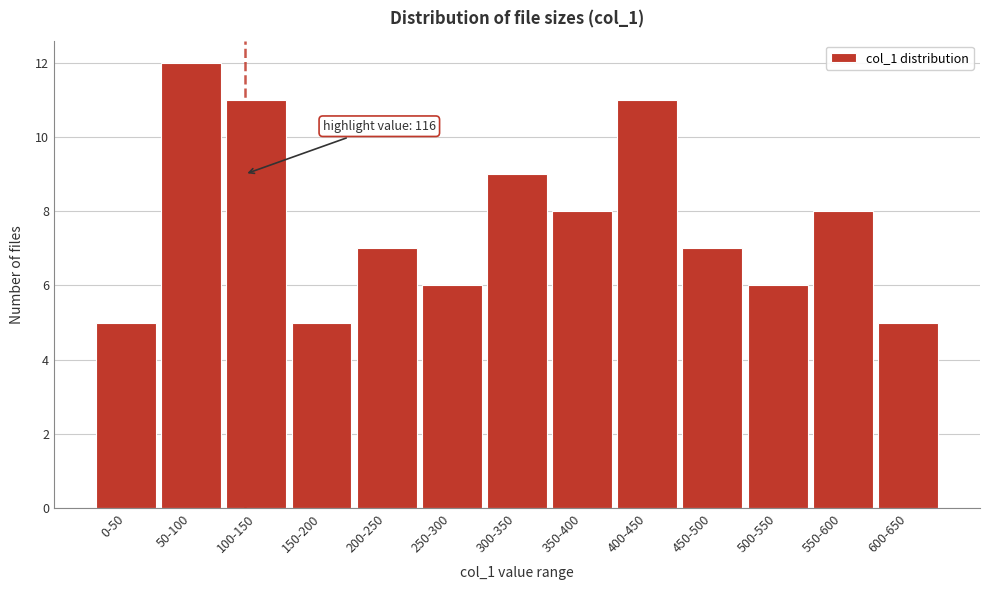

Reading right to left, extract all data points from this chart.

600-650=5	550-600=8	500-550=6	450-500=7	400-450=11	350-400=8	300-350=9	250-300=6	200-250=7	150-200=5	100-150=11	50-100=12	0-50=5